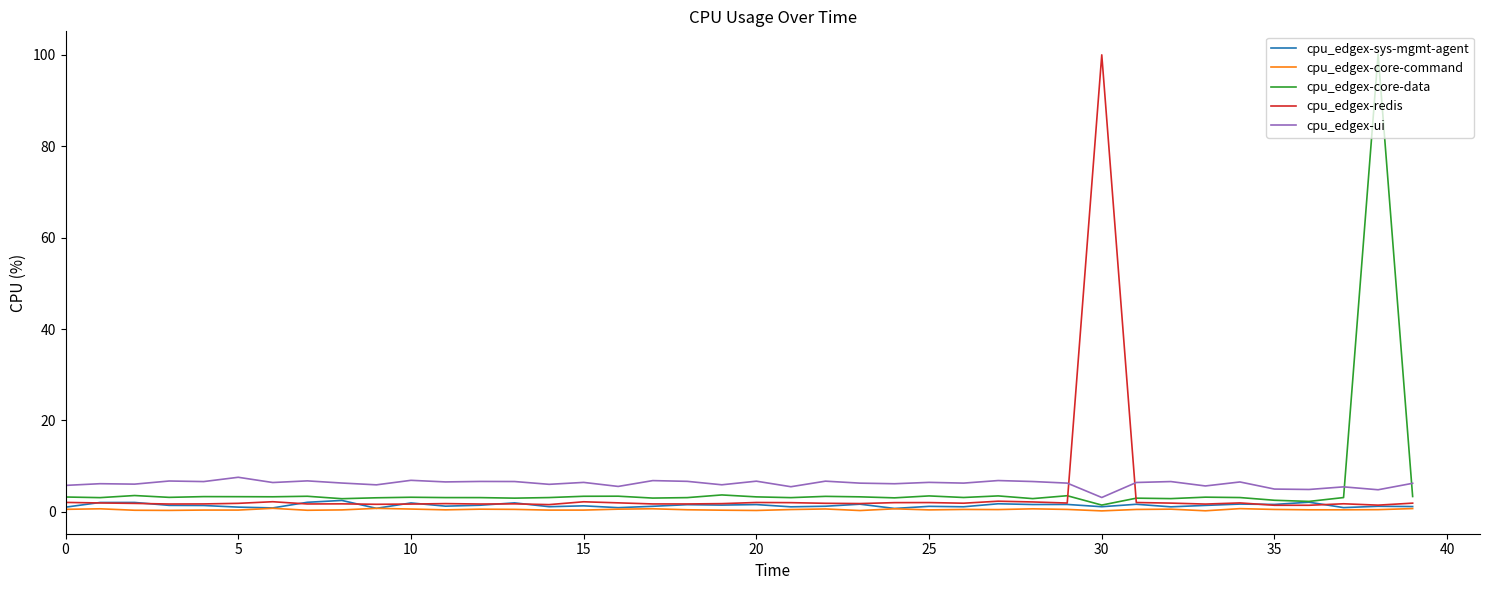

How many times do cpu_edgex-ui and cpu_edgex-redis cross each other?

2